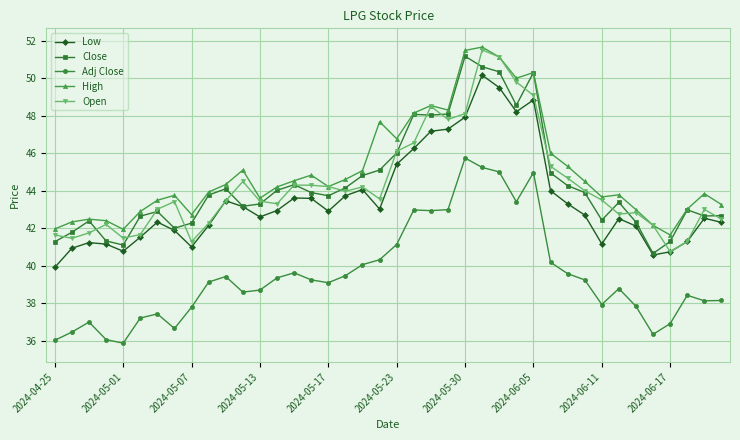

True or false: Low has more than 0 points higher than both neighbors.

True